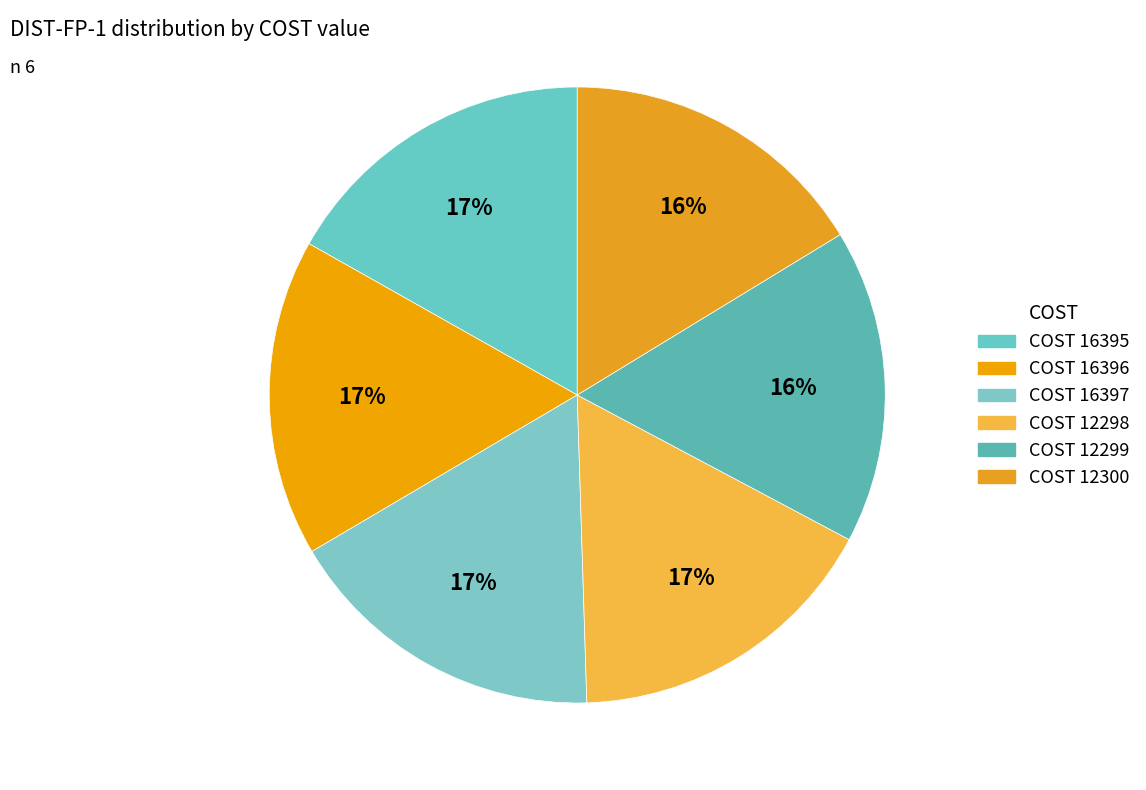

To the nearest percent, what is the average slice percentage?

17%